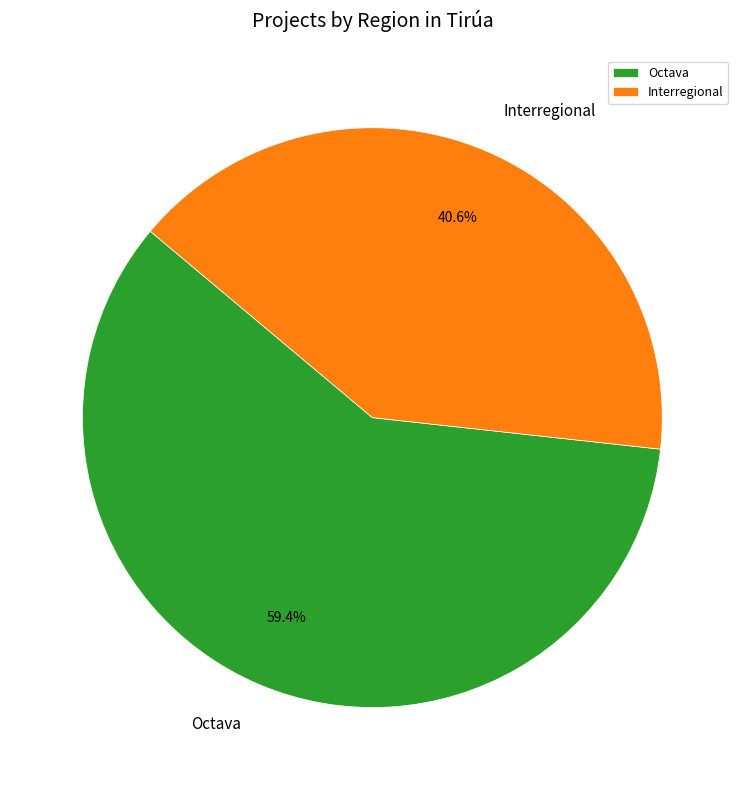

Between Interregional and Octava, which is larger?

Octava